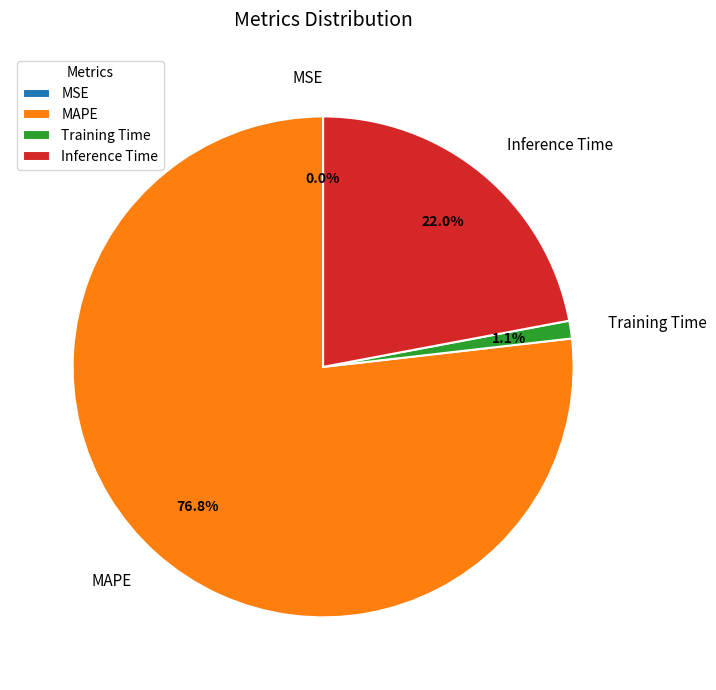

What is the largest slice in the pie chart?

MAPE